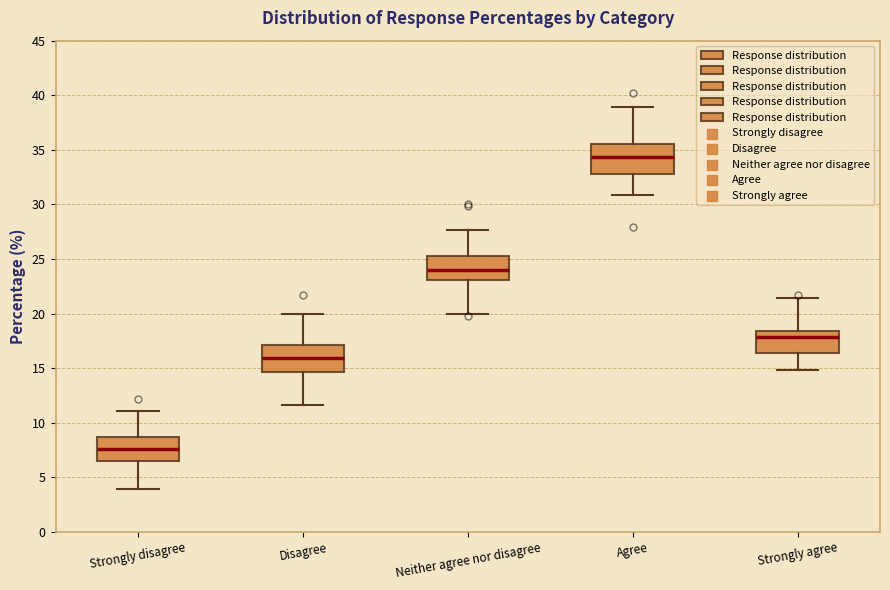

Which box has the lowest median line?

Strongly disagree